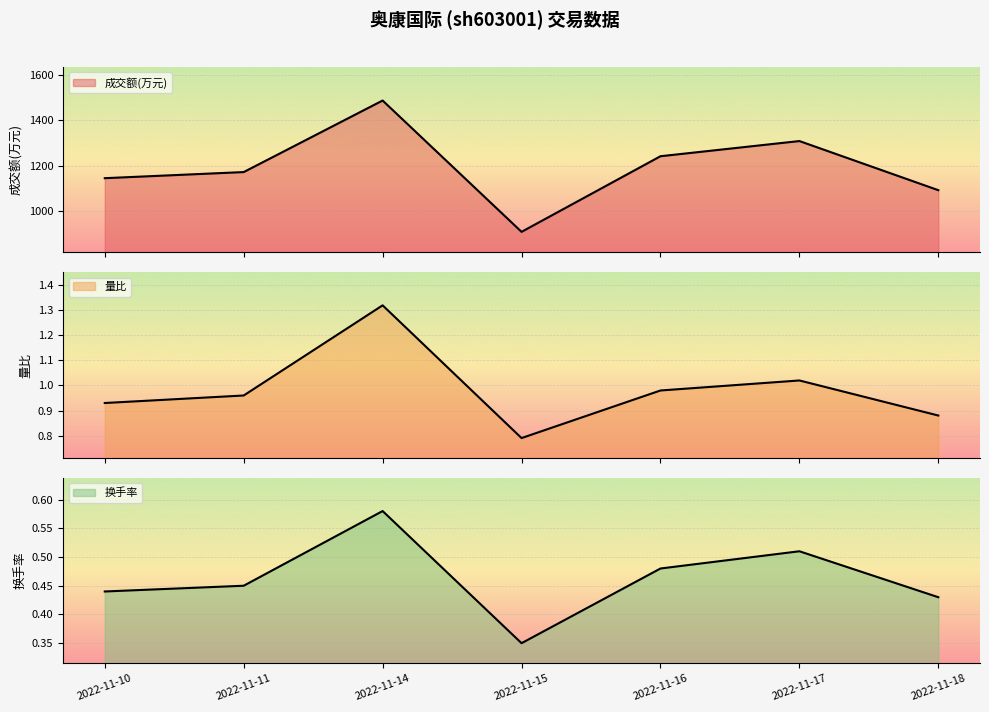

How many lines are shown in the chart?

3